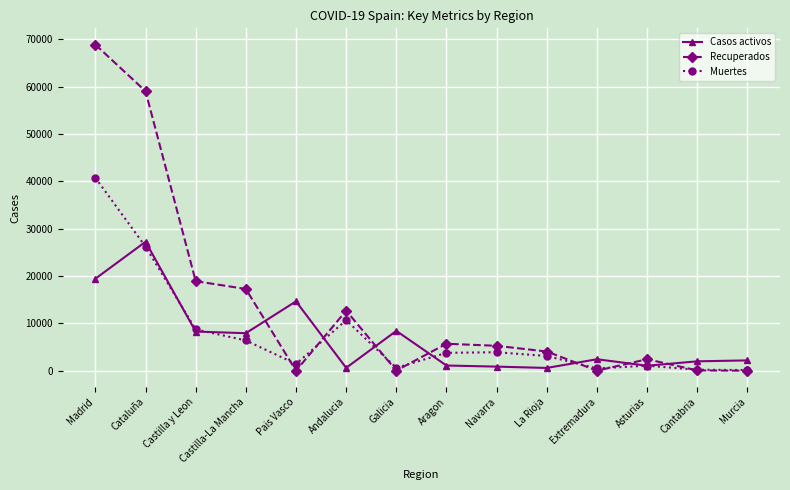

What is the difference between the second highest and minimum values in the Muertes series?

26055